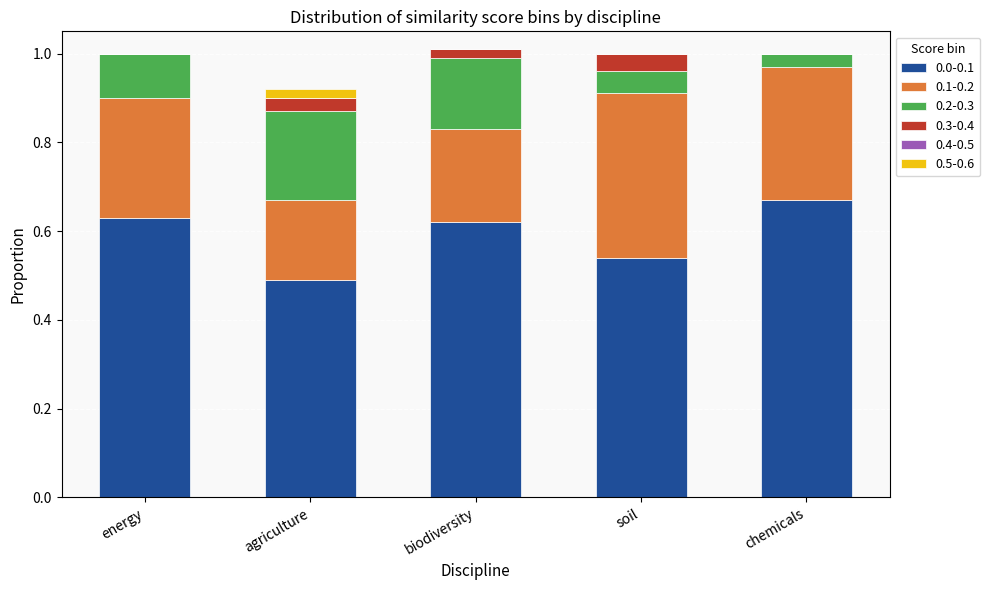

Are the bars grouped side by side (vs. stacked)?

No